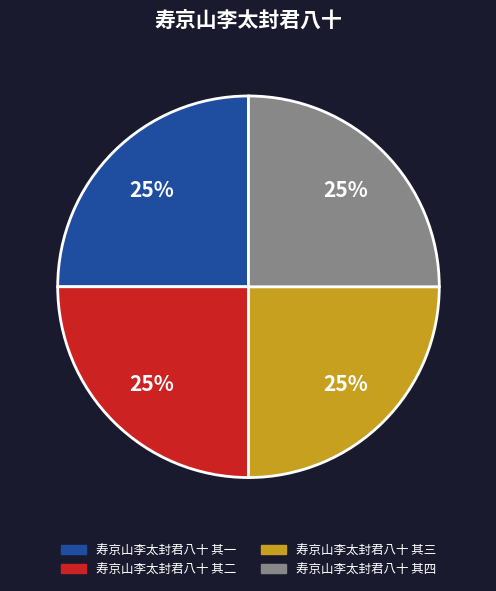

Approximately how many times larger is the value at 寿京山李太封君八十 其三 compared to 寿京山李太封君八十 其四?

1.0